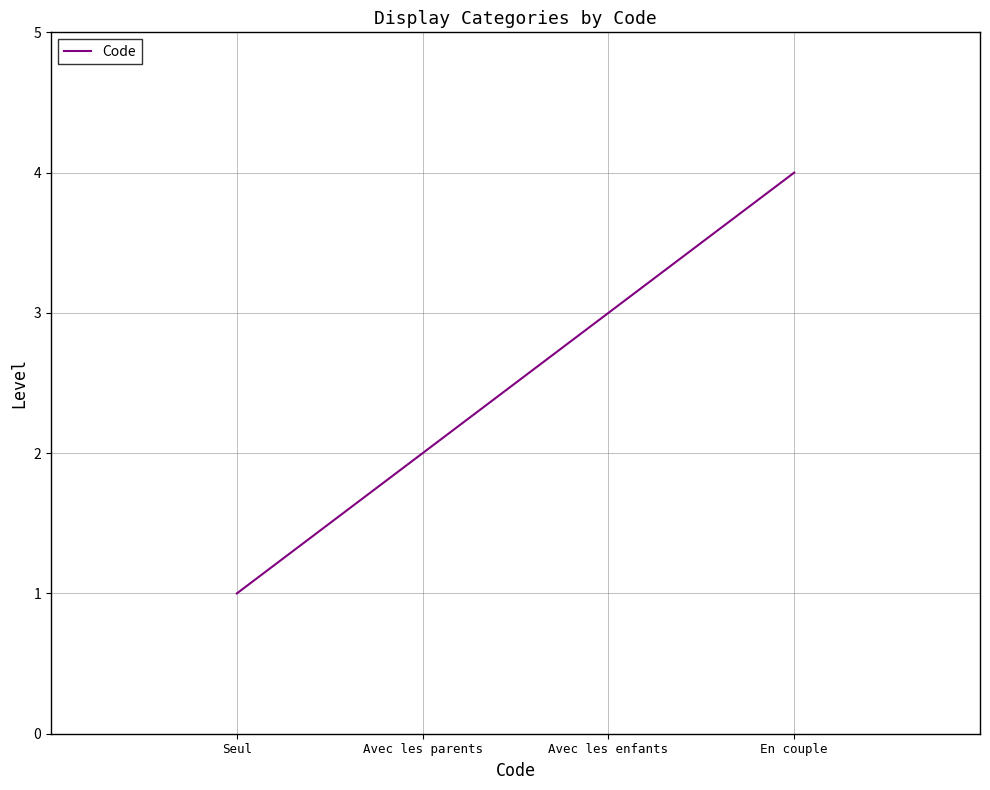

Which has a higher value, Avec les enfants or En couple?

En couple